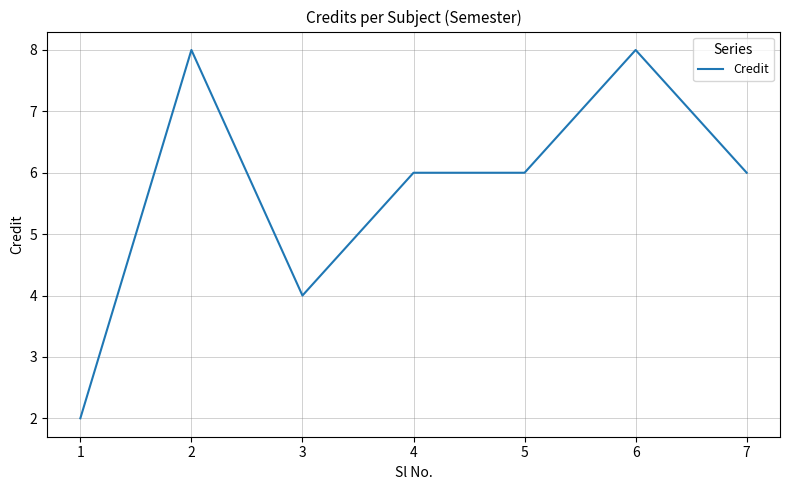

What is the ratio of the value at 6 to the value at 7?

1.3